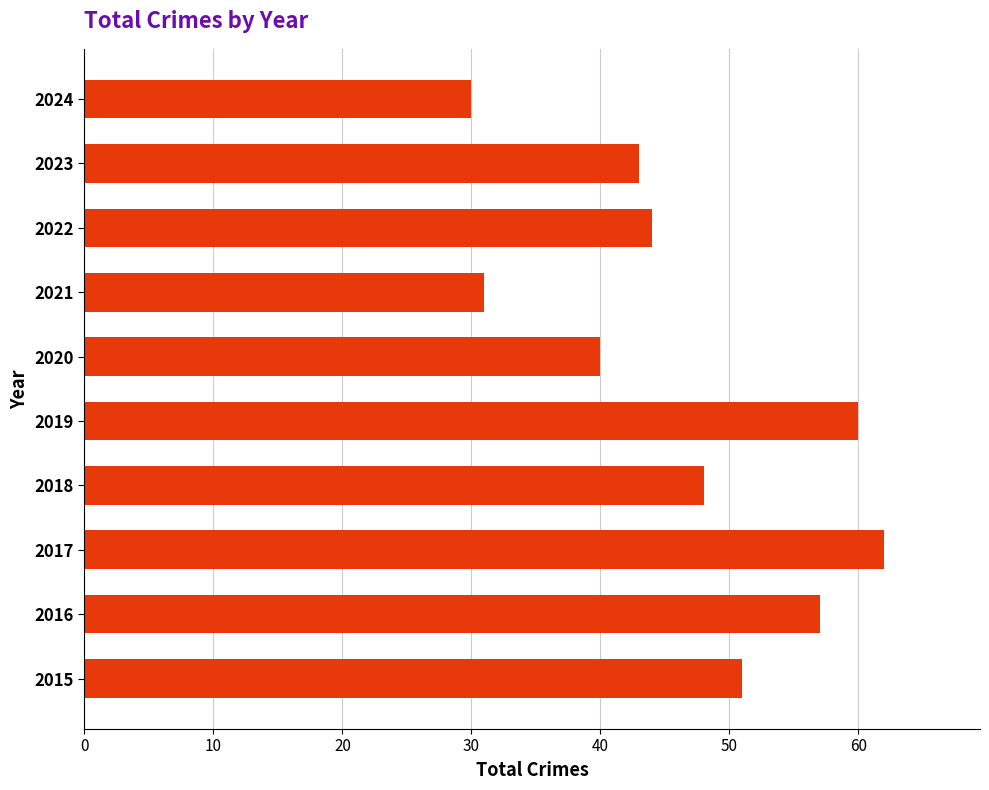

What is the average value?

47